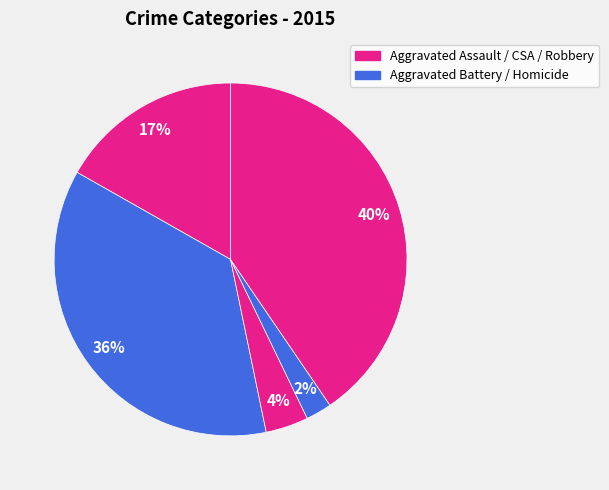

Which slice is the smallest?

Homicide